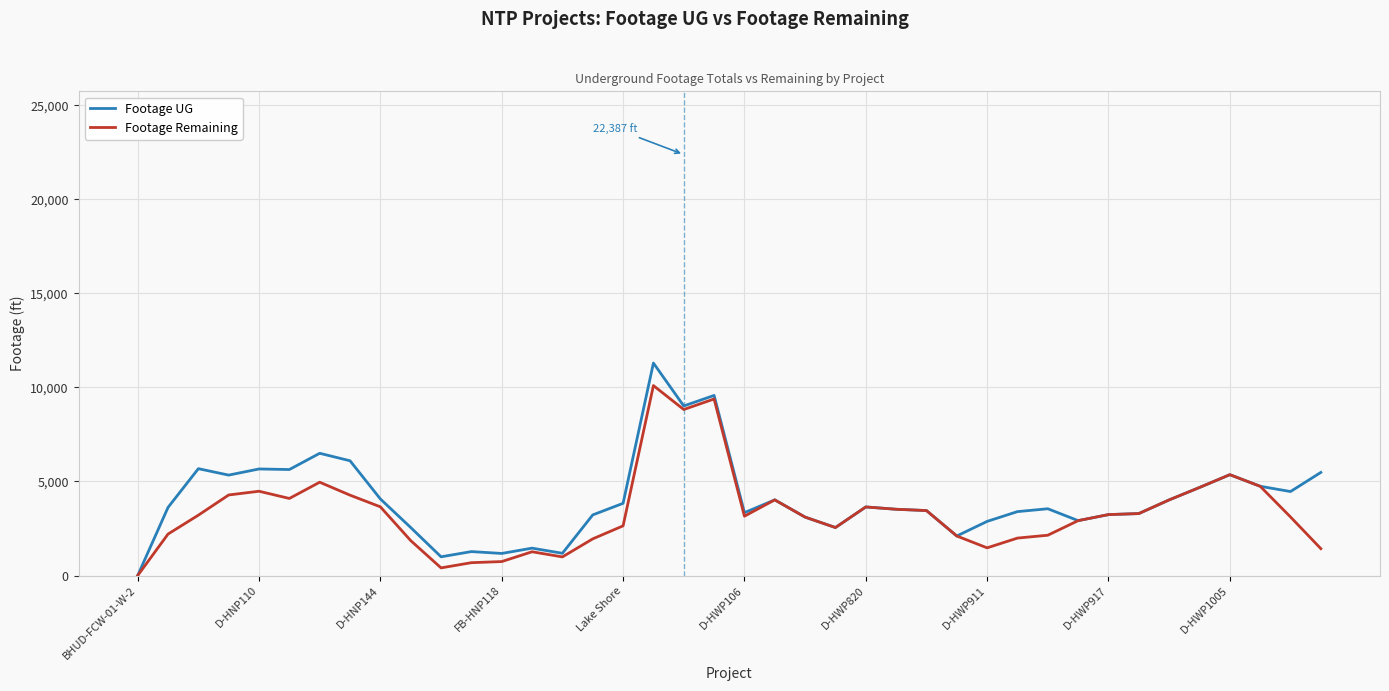

List the series in order of their peak value, lowest first.

Footage Remaining, Footage UG